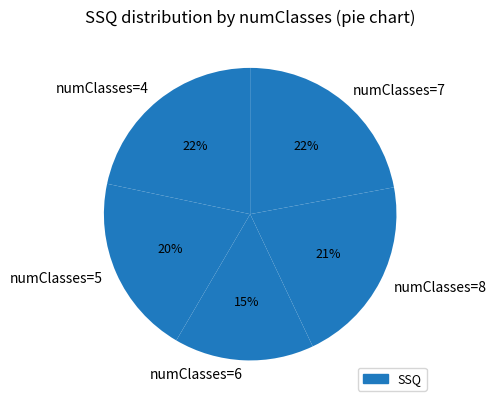

The numClasses=5 slice represents 8% of the pie. True or false?

False